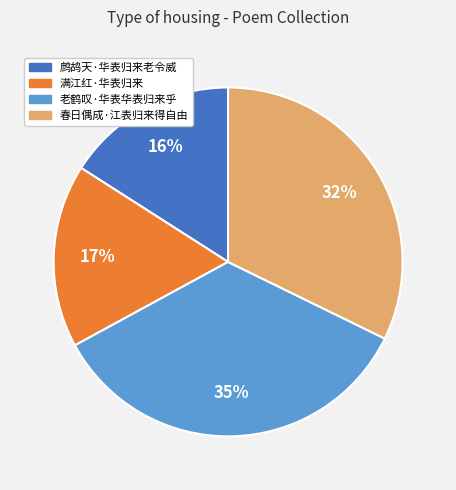

Is the sum of 春日偶成·江表归来得自由 and 鹧鸪天·华表归来老令威 greater than half?

No